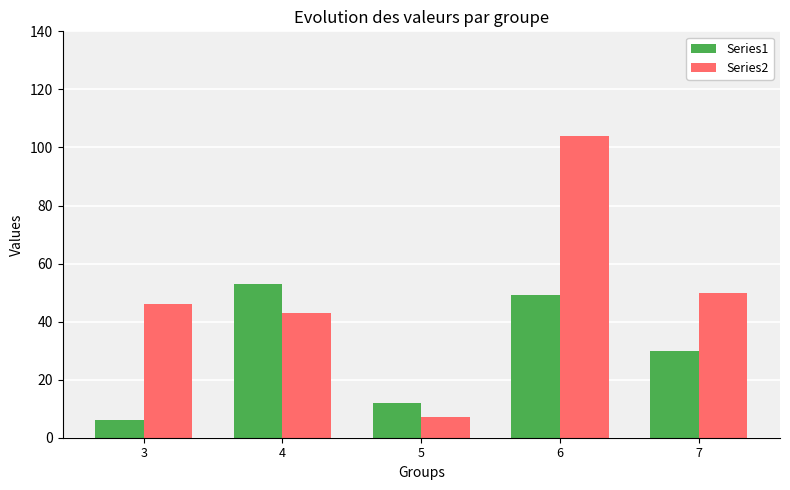

Which series has the widest spread of values?

Series2